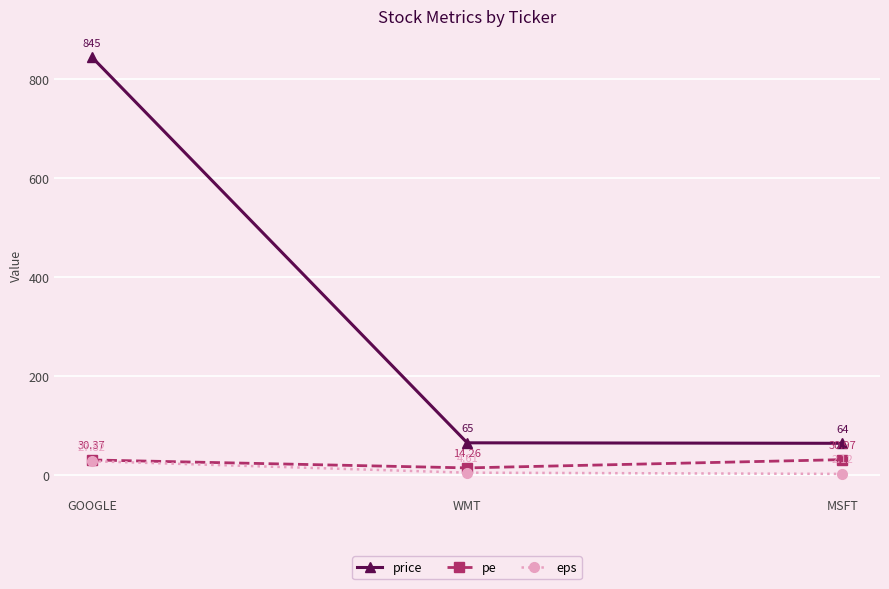

Which category has the highest value in the price series?

GOOGLE